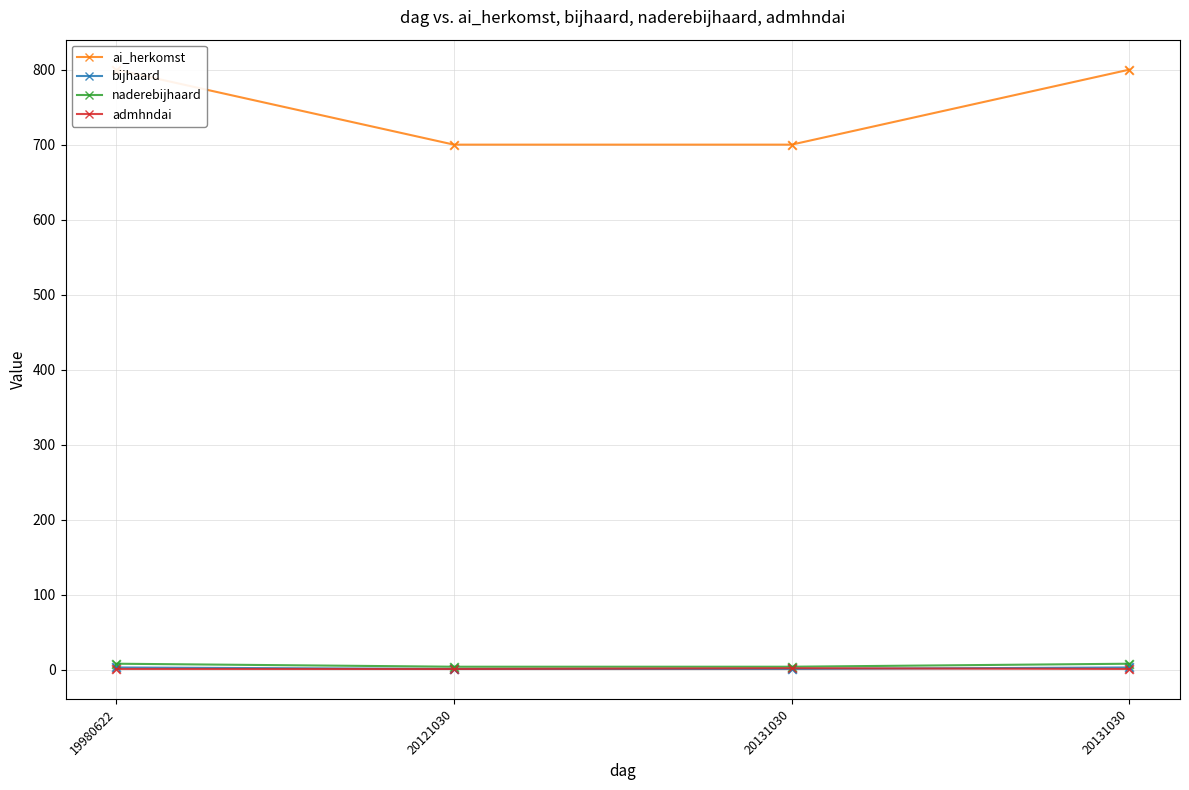

At how many categories does at least one series exceed 571?

4